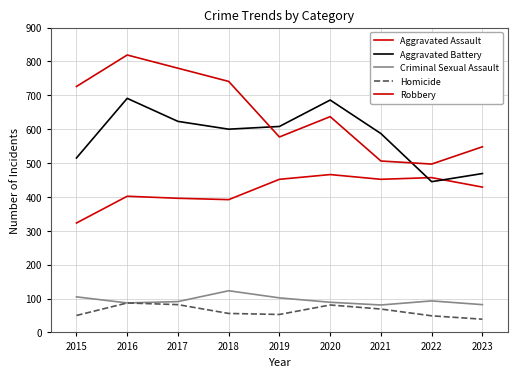

Is this an area chart (filled region under the line)?

No